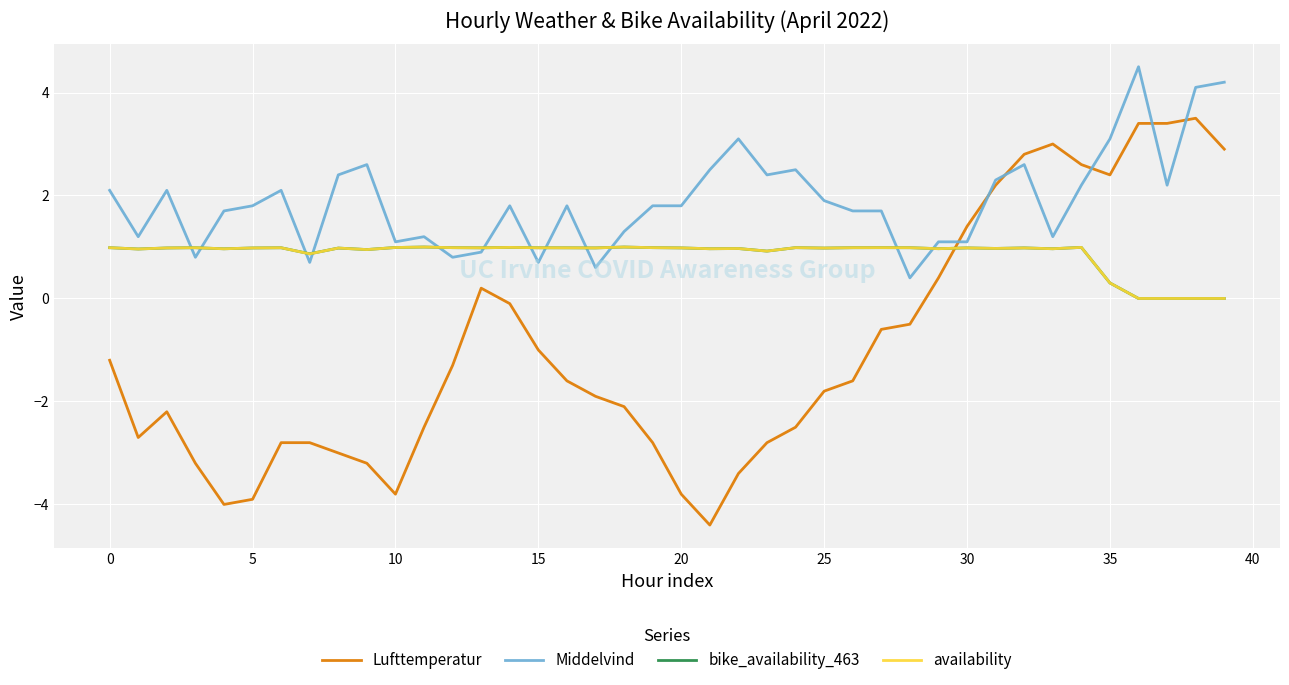

What is the greatest value displayed?

4.5